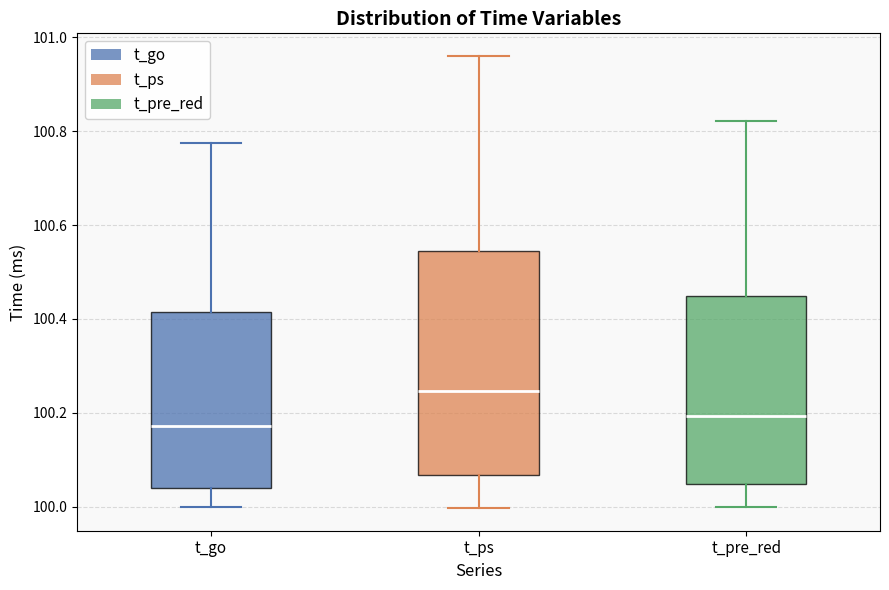

Where does the lower whisker of the box for t_go end on the y-axis? The values are not printed on the chart, so give them approximately, as read against the axis.

100.00